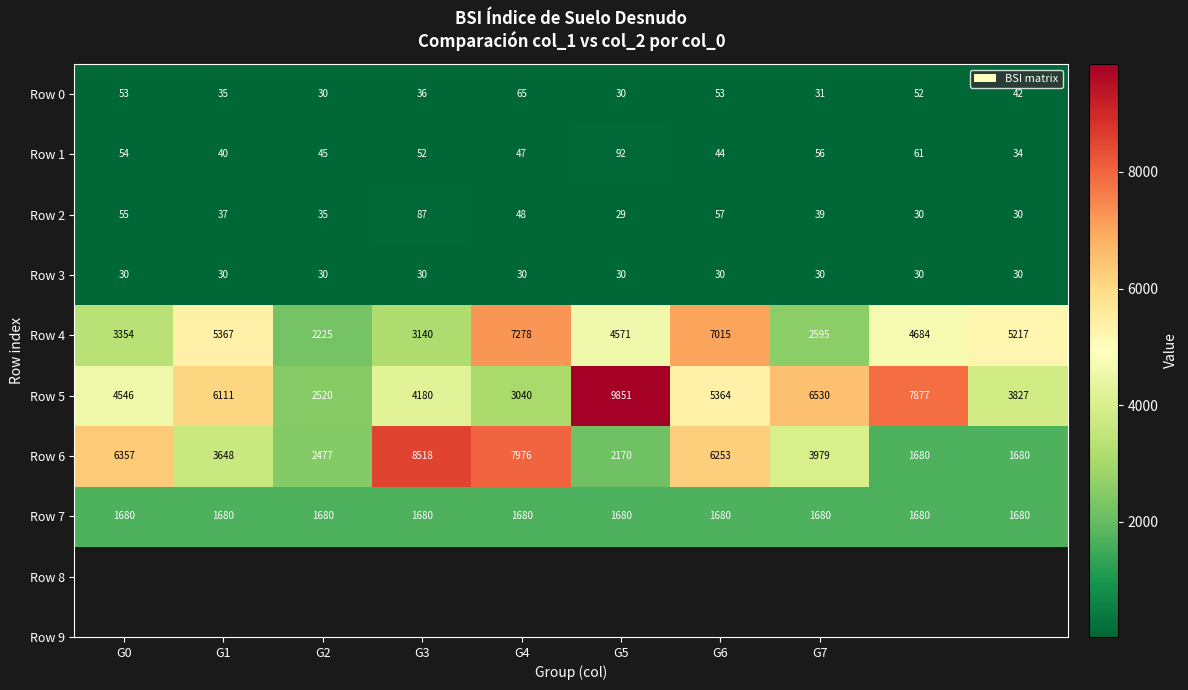

Which series has the widest spread of values?

Row 5